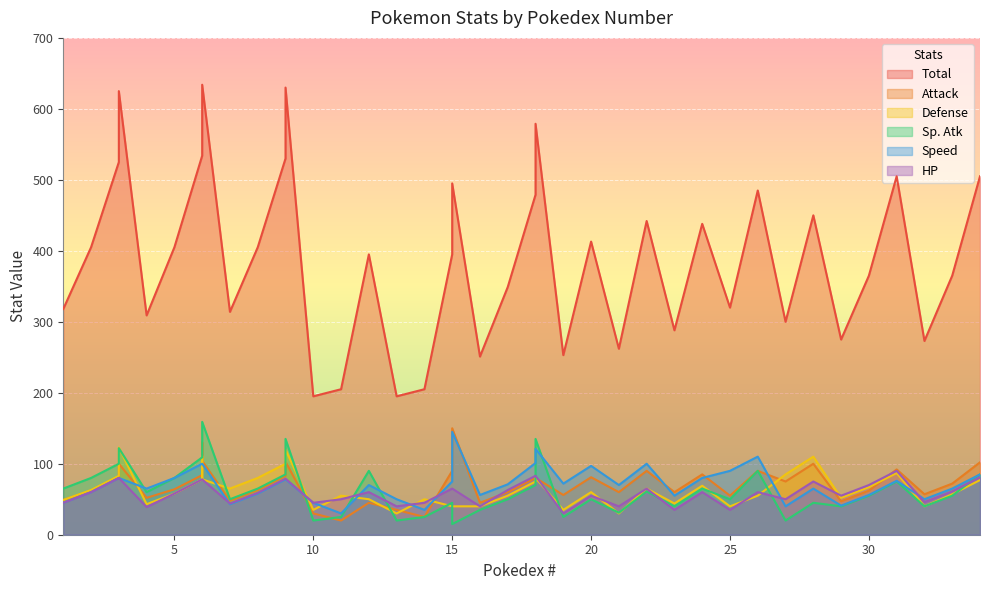

What is the average value of the Sp. Atk series?

65